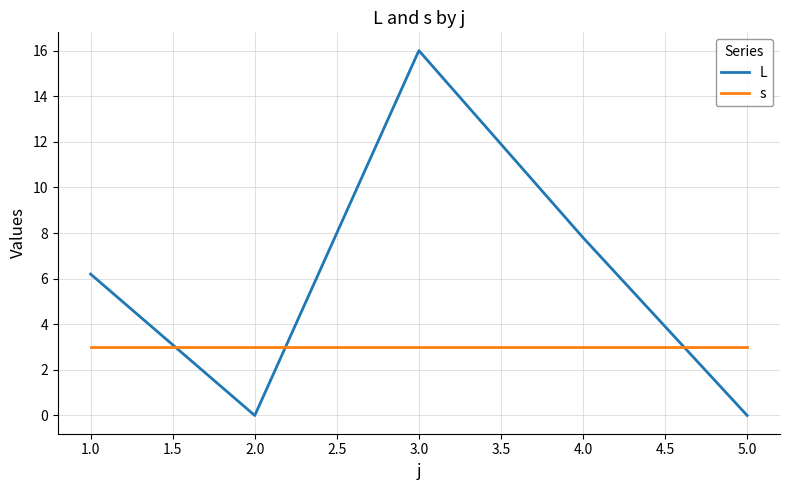

Is it true that s equals 1.9 at 4.0?

False